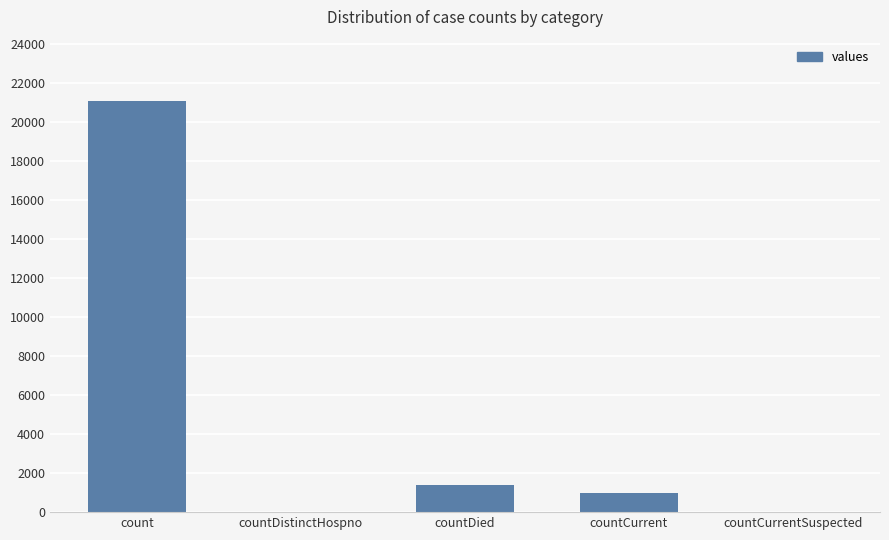

The chart shows a value of 27433 at count. True or false?

False